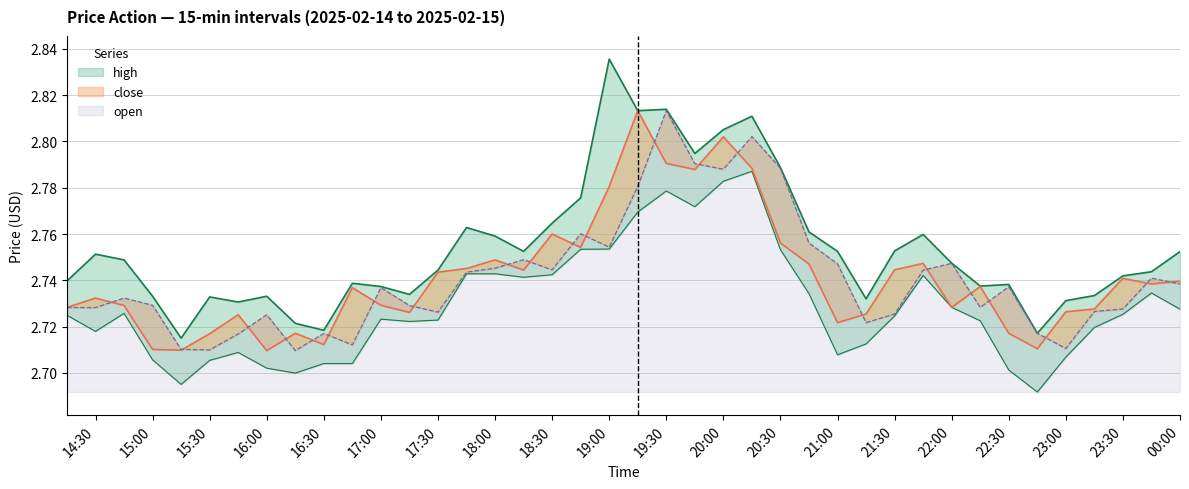

What is the average value of the close series?

2.7